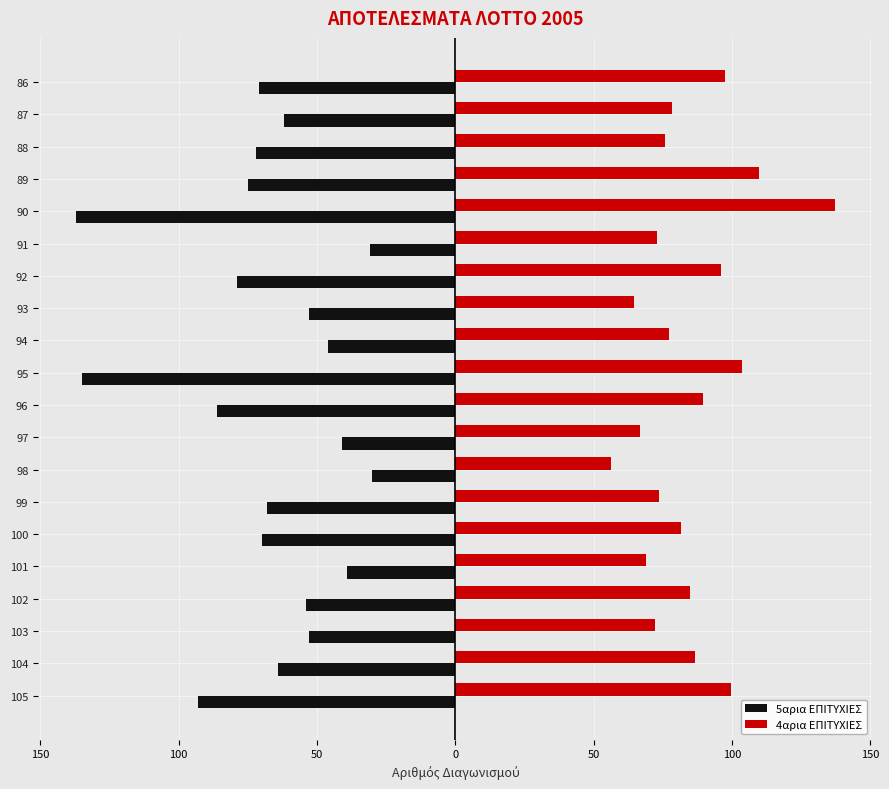

What is the lowest value of the 5αρια ΕΠΙΤΥΧΙΕΣ series?

-137.0